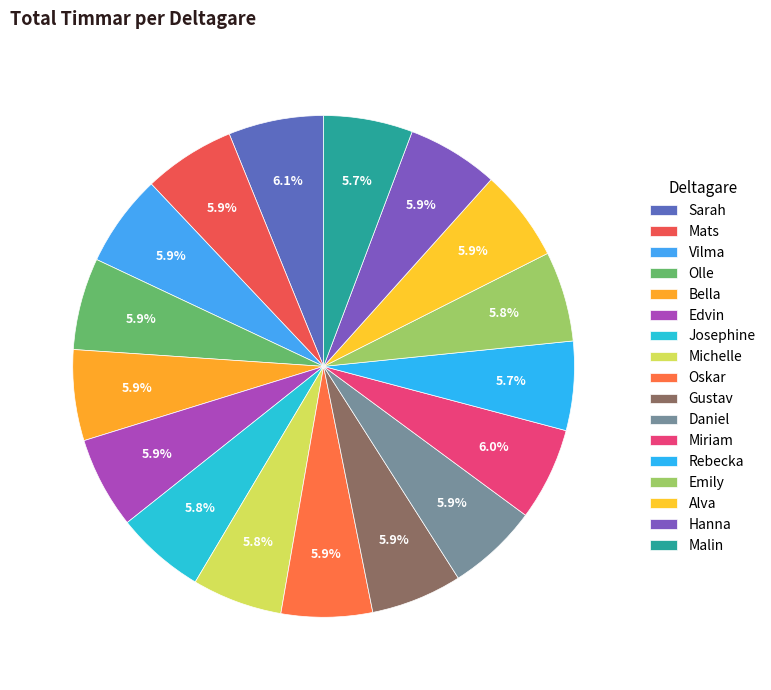

Count the number of slices in the pie.

17